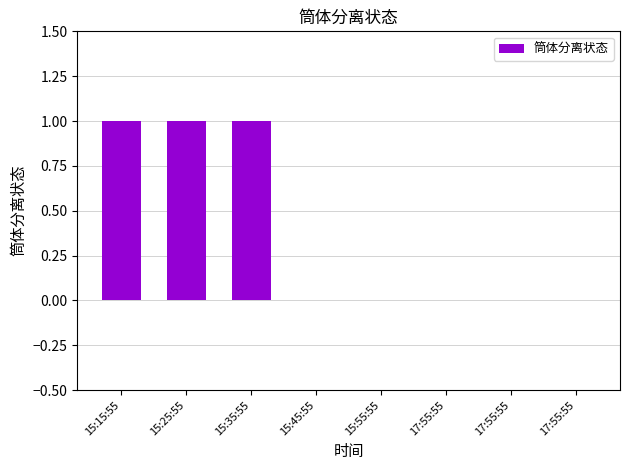

Where is the data nearest to the value 0?

15:45:55